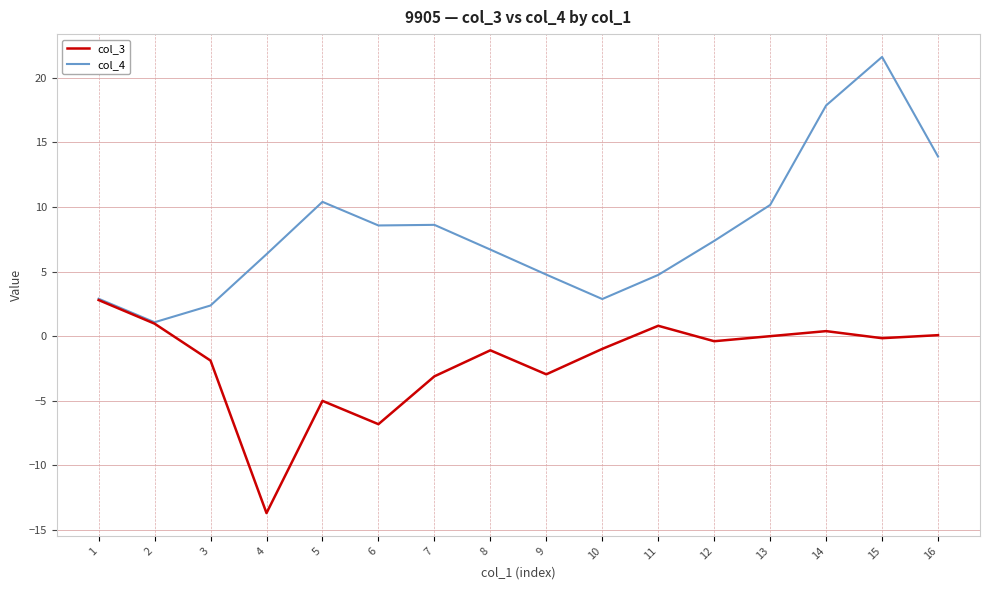

What is the difference between the highest and lowest values at 5?

15.4